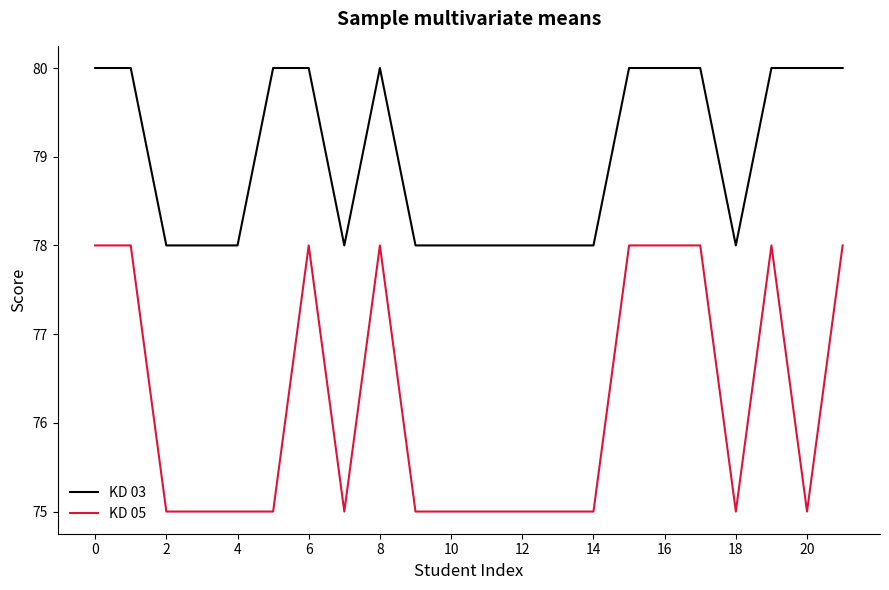

True or false: KD 03 and KD 05 intersect in this chart.

False